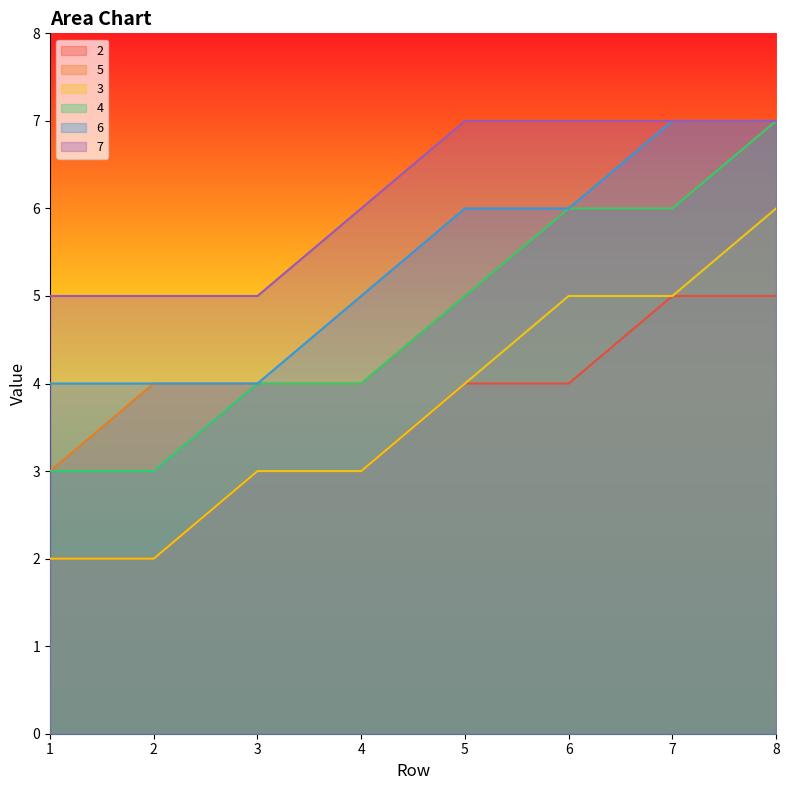

At which label does 5 first exceed 5?

6